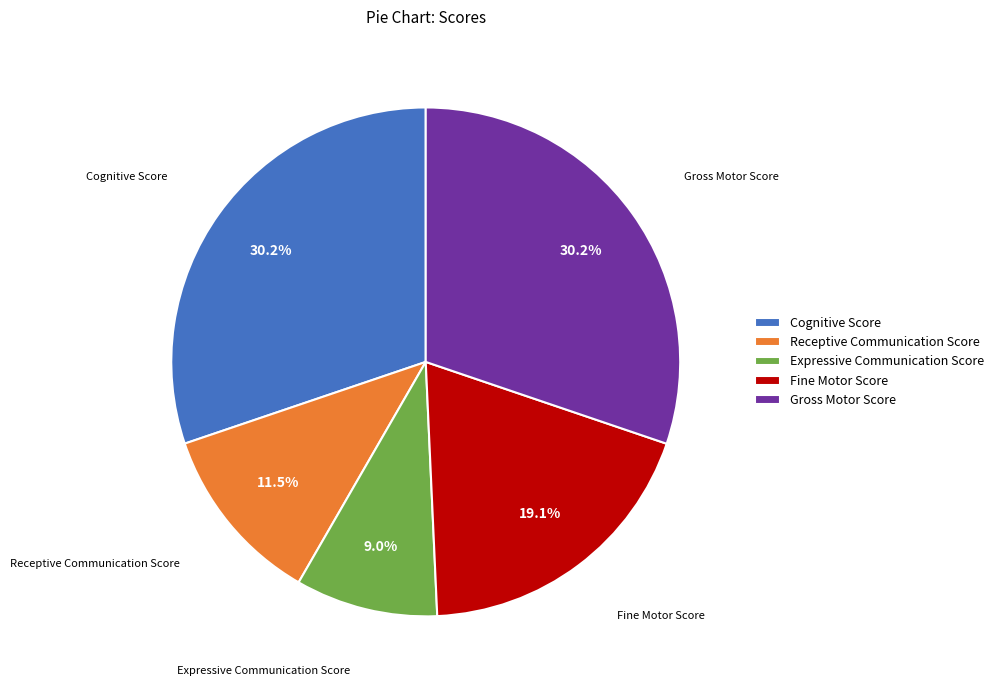

What is the ratio of the value at Expressive Communication Score to the value at Receptive Communication Score?

0.8